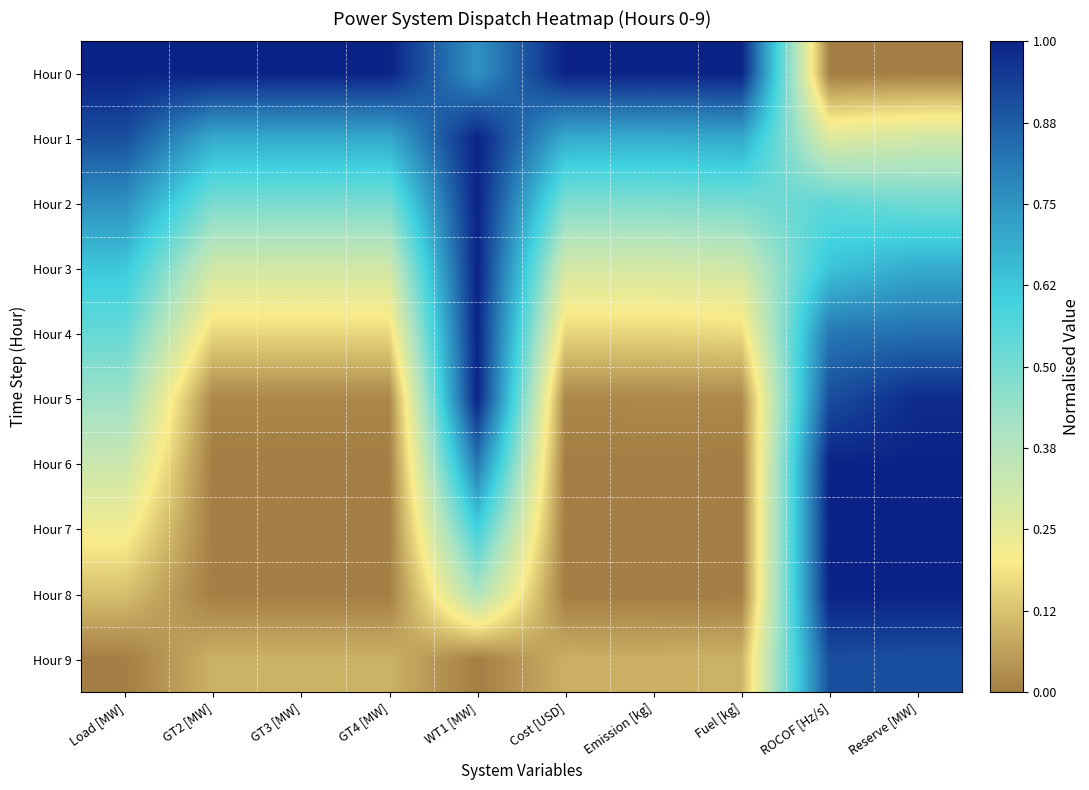

Which label corresponds to the smallest value in the chart?

ROCOF [Hz/s]